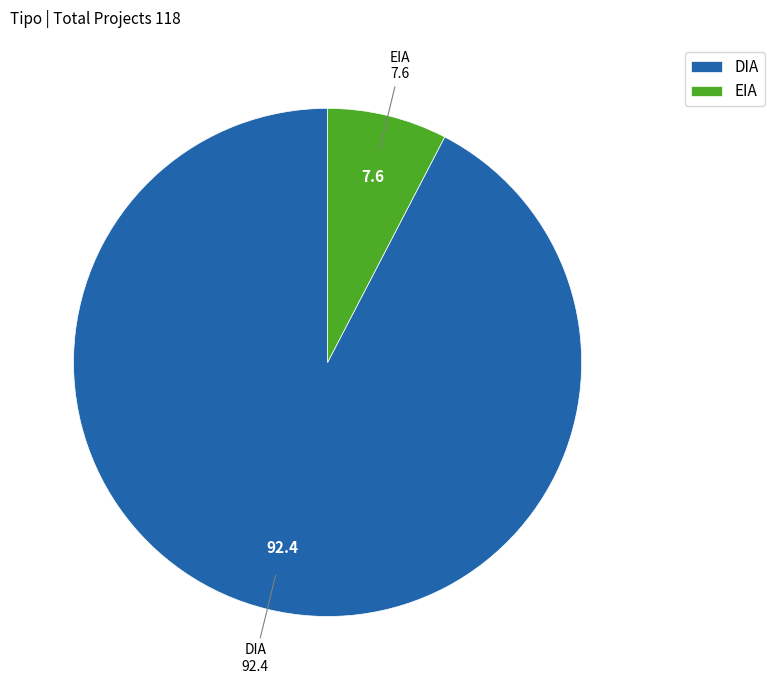

The DIA slice represents 99% of the pie. True or false?

False